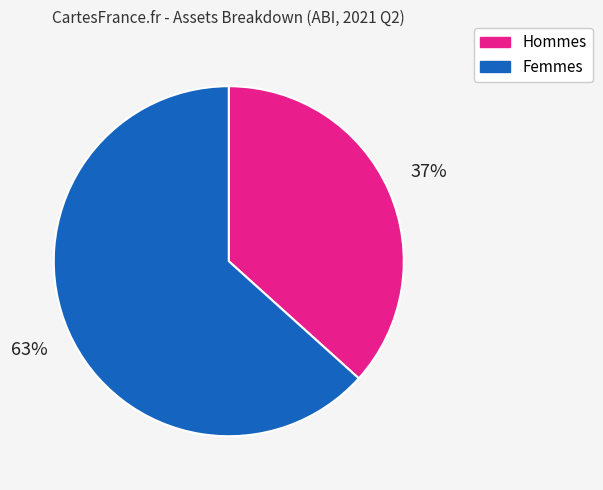

Is there any slice that represents more than half of the pie?

Yes